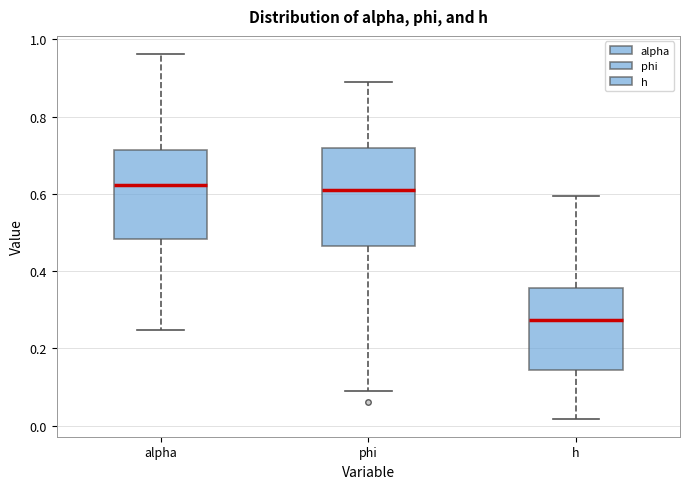

Reading left to right, transcribe this box plot: for each box, give where its median line is, the range the box spans, and where its two whiskers end, as read against the y-axis. The values are not printed on the chart, so give them approximately, as read against the axis.

alpha: median 0.62, box 0.48 to 0.72, whiskers 0.24 to 0.96
phi: median 0.62, box 0.46 to 0.72, whiskers 0.08 to 0.90
h: median 0.28, box 0.14 to 0.36, whiskers 0.02 to 0.60